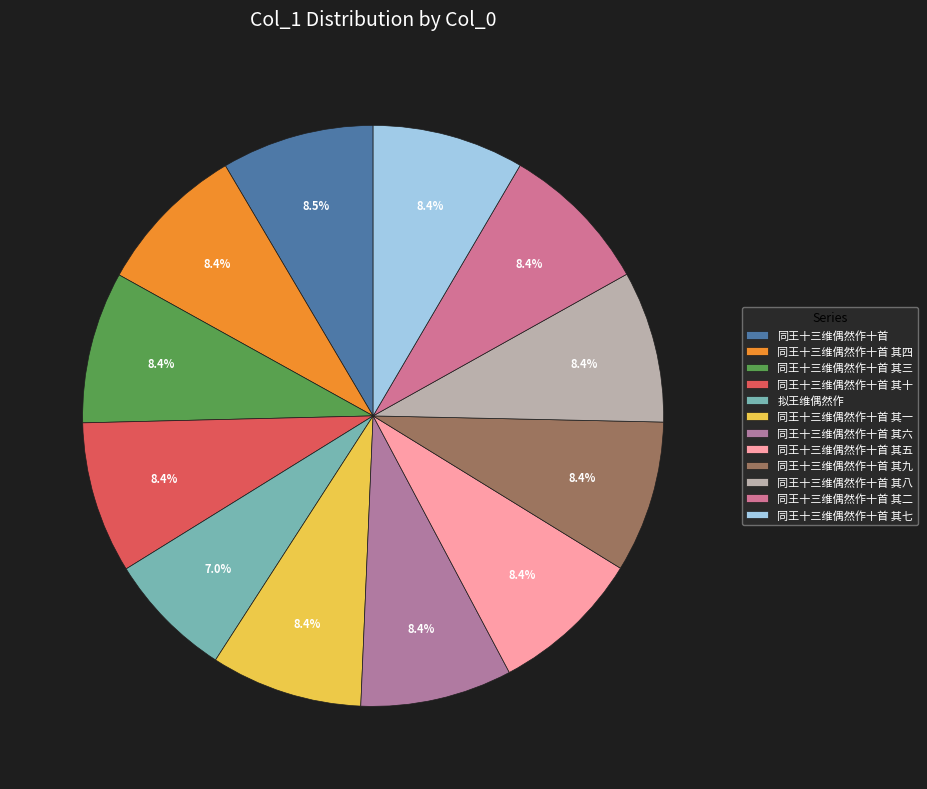

How many slices are in this pie chart?

12